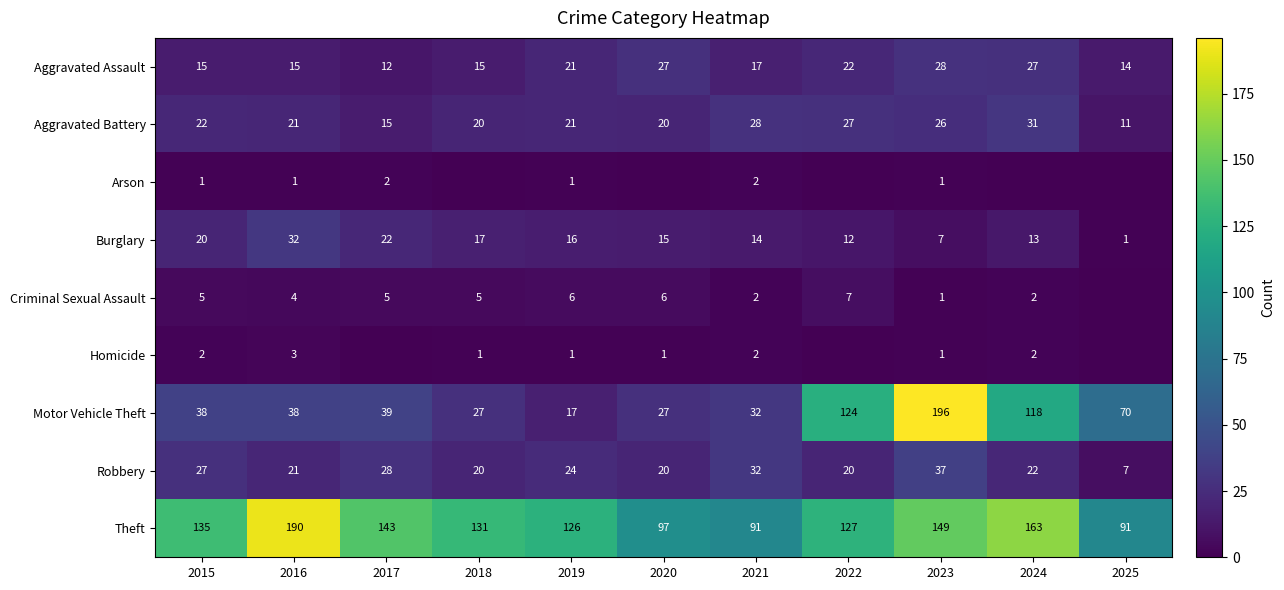

At which category is the sum across all series the highest?

2023